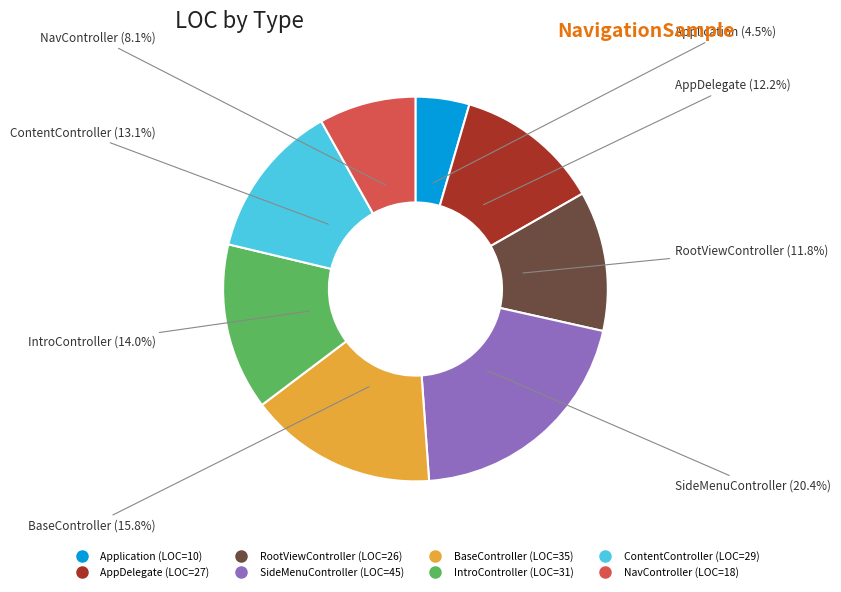

Count the number of slices in the pie.

8